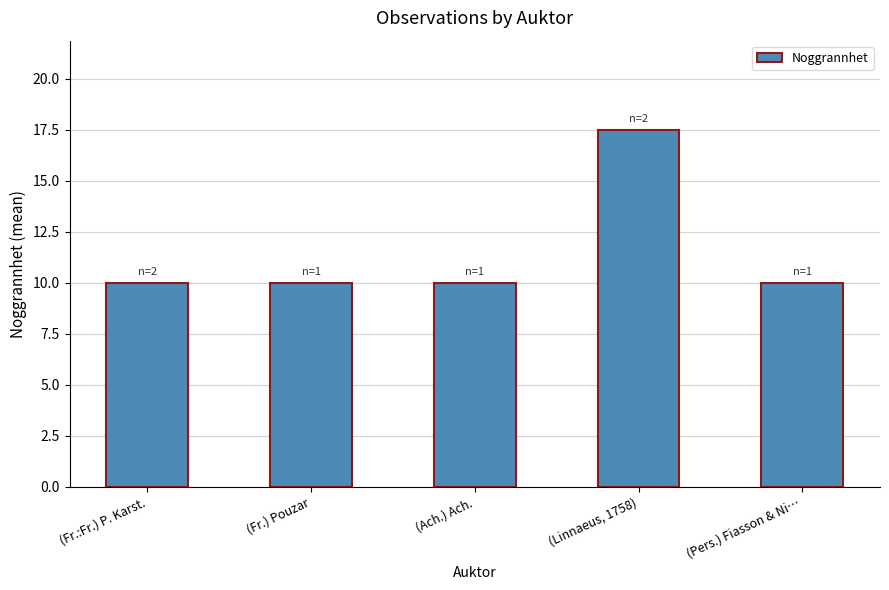

What is the change in value from (Linnaeus, 1758) to (Pers.) Fiasson & Ni…?

-7.5